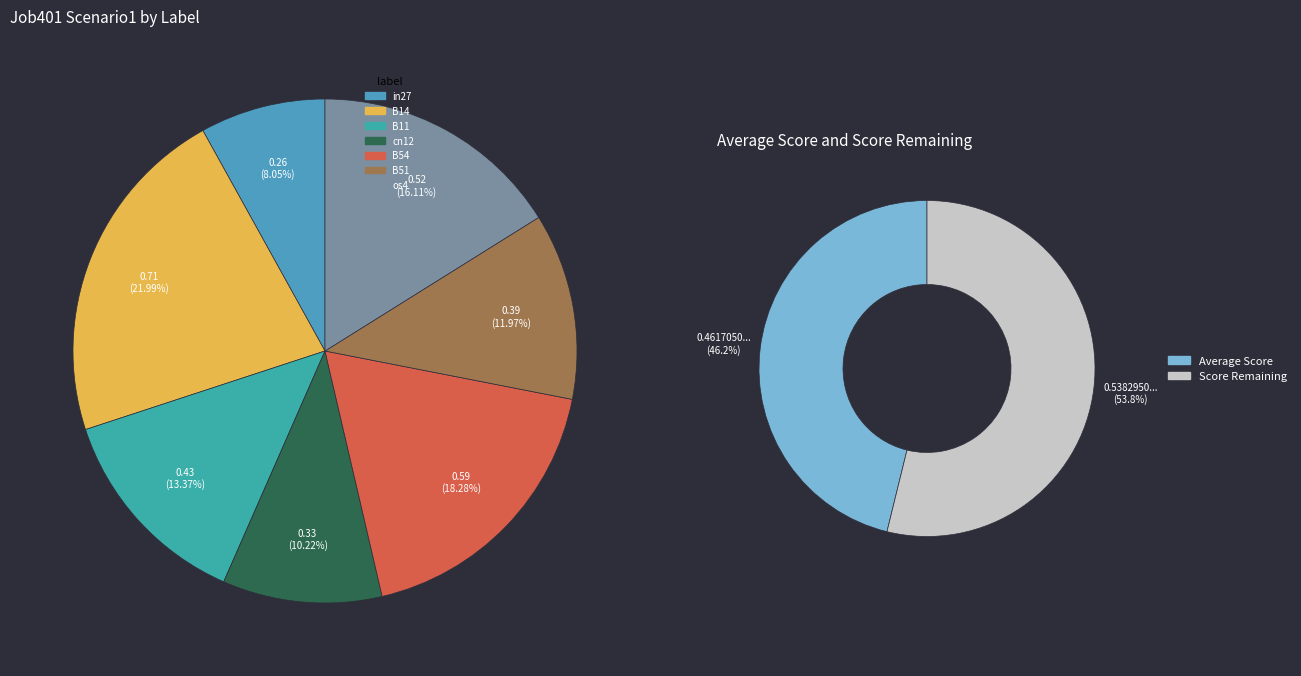

Count the number of slices in the pie.

7